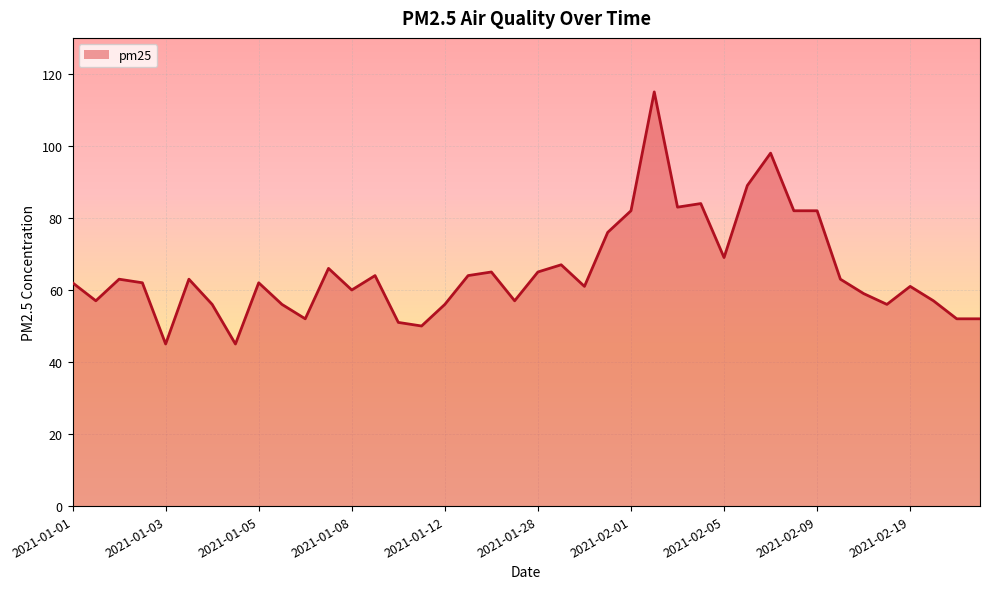

What is the difference between the maximum and minimum values?

70